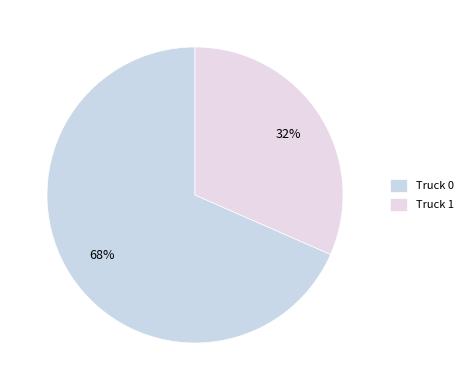

Does Truck 1 account for over 50% of the chart?

No